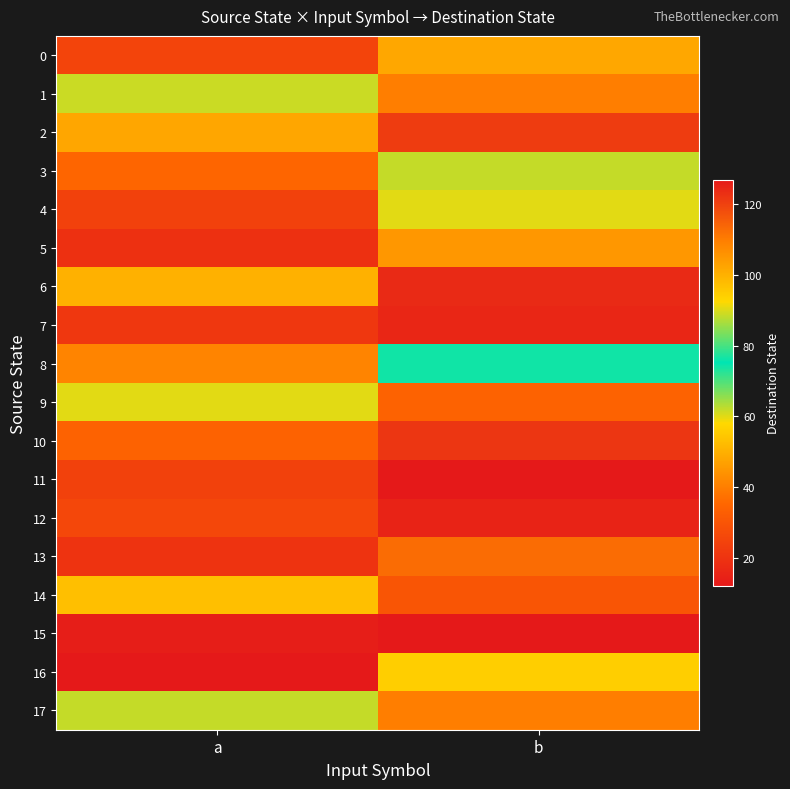

What is the total value across all series at a?

934